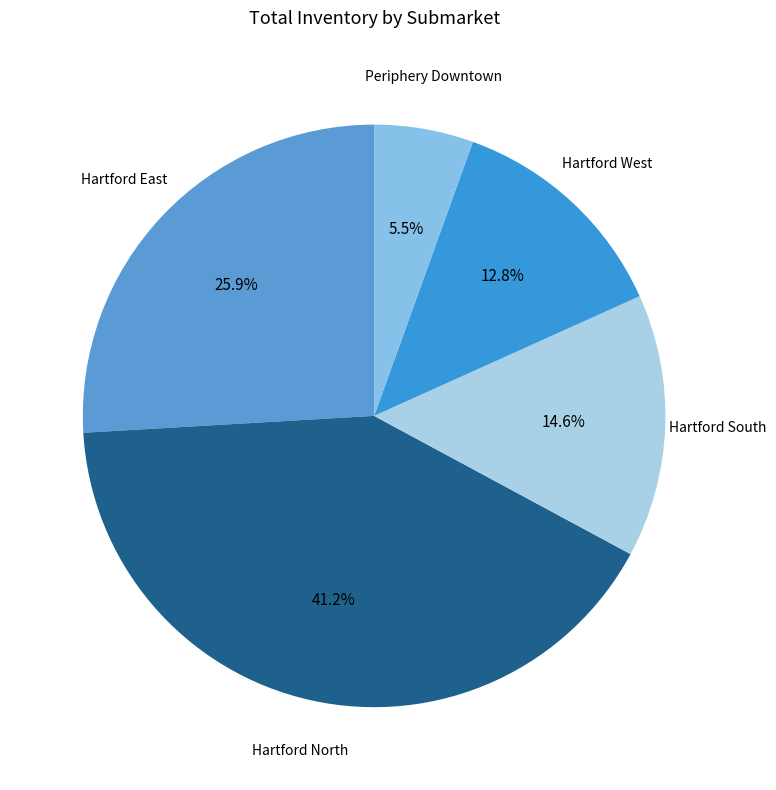

Between Hartford North and Hartford South, which is larger?

Hartford North